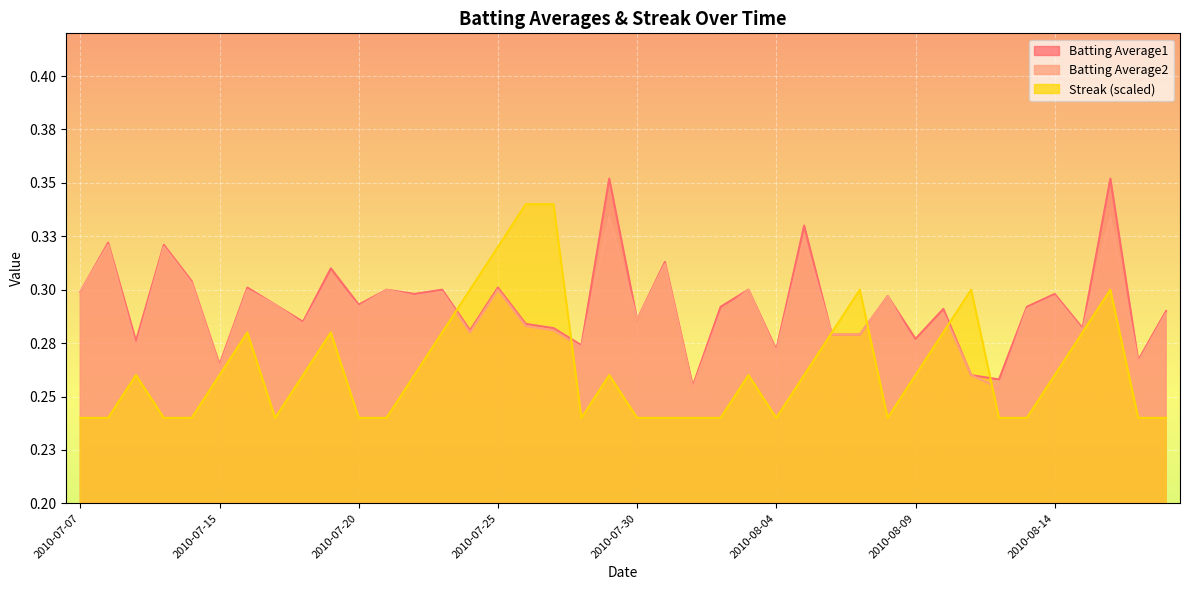

Which series ends up on top after the final intersection of Batting Average1 and Streak?

Batting Average1